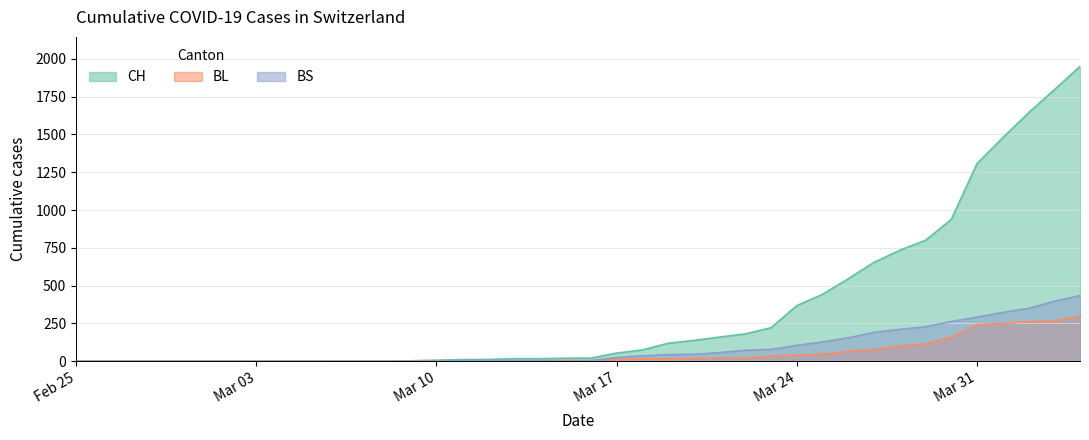

Which series has the largest total across all categories?

CH